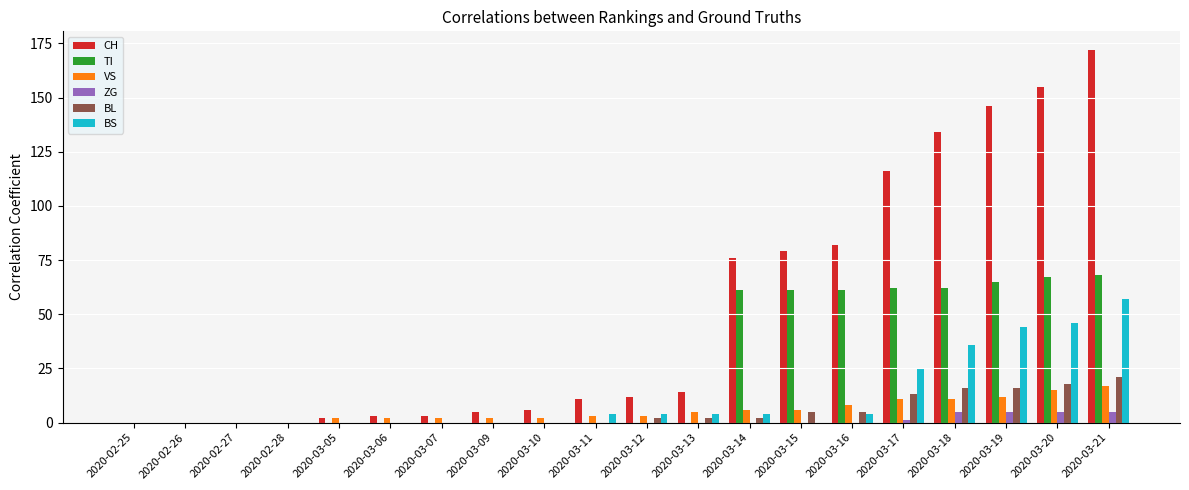

What are all the series names shown in the legend?

CH, TI, VS, ZG, BL, BS